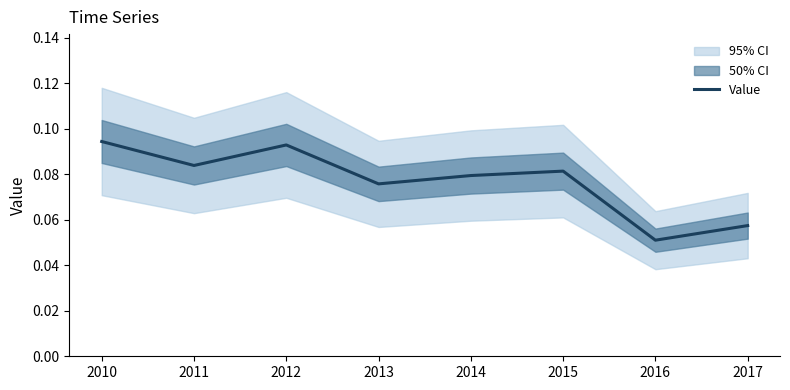

What is the average value?

0.1